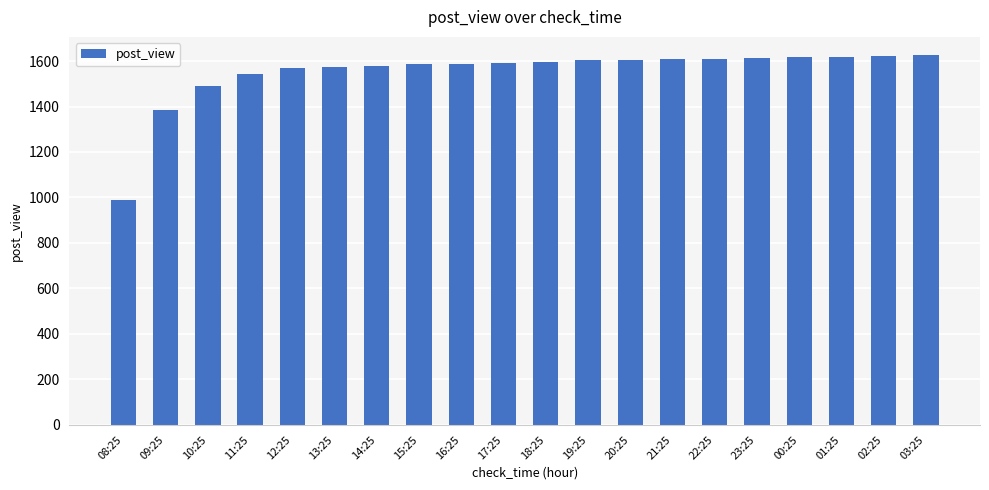

What is the value of the 5th bar from the left?

1568